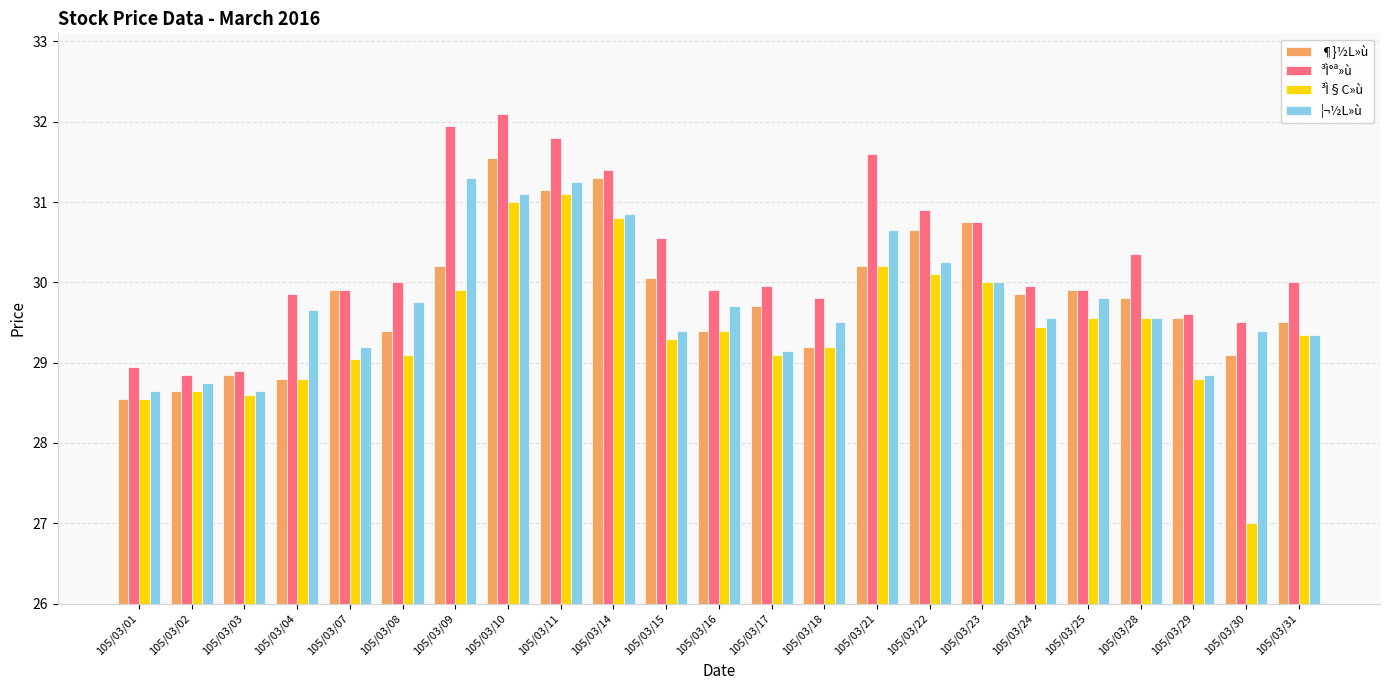

How many data points in ³Ì§C»ù are above 29?

17